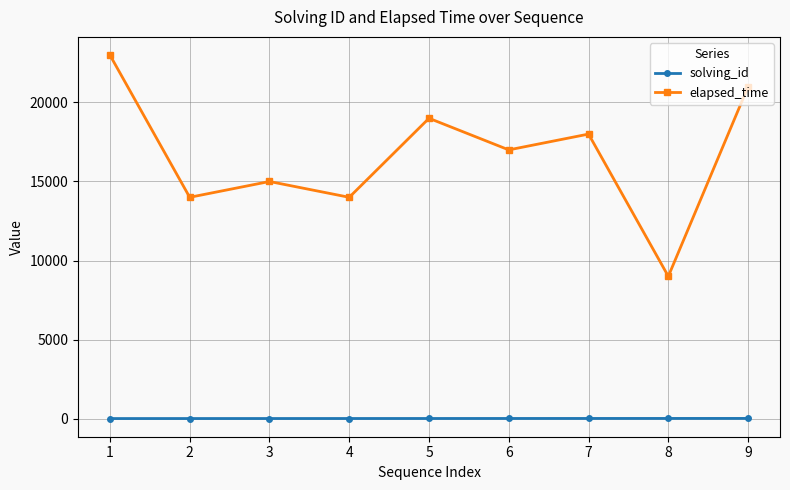

Which series has the largest total across all categories?

elapsed_time